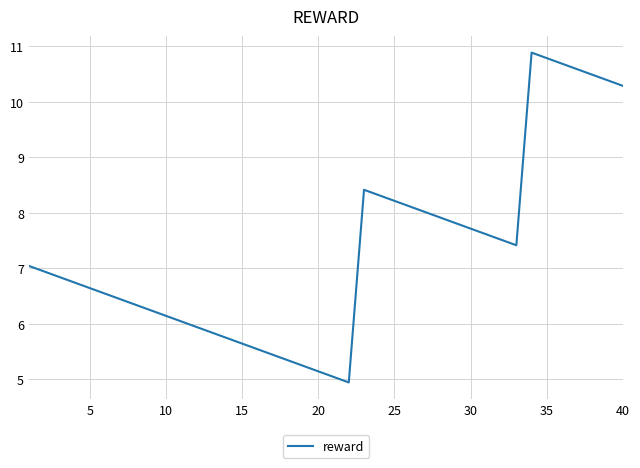

What is the minimum value shown in the chart?

4.9